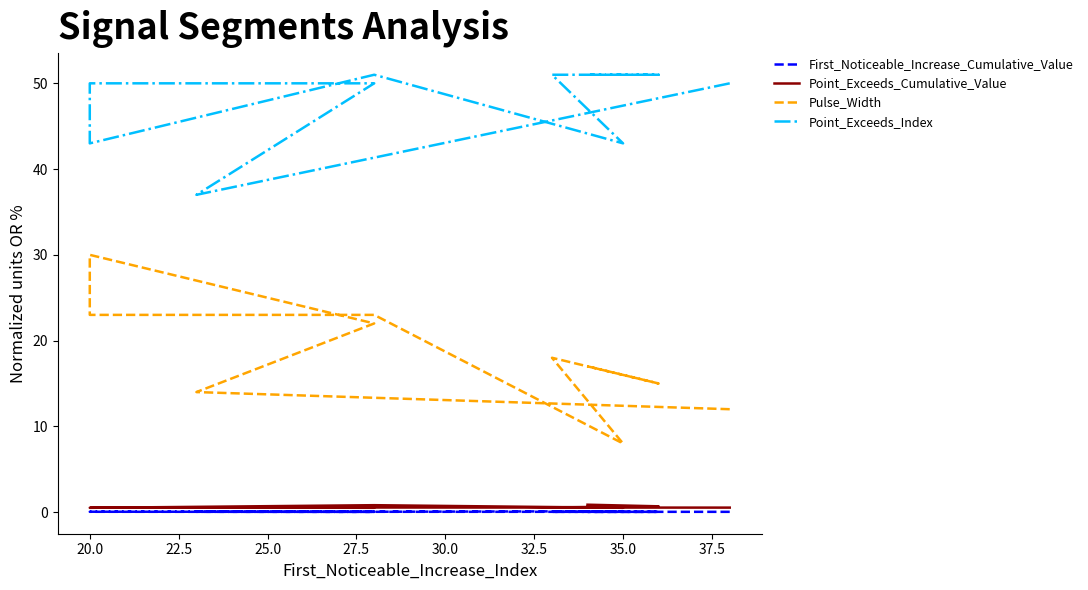

Does the chart display data point markers on the line(s)?

No